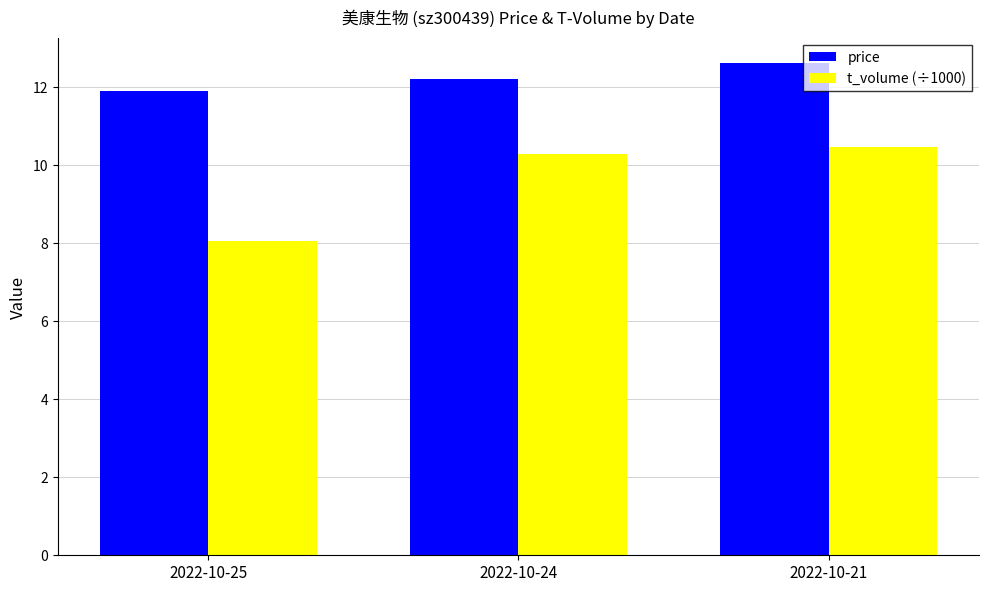

What is the highest value of the t_volume (÷1000) series?

10.5